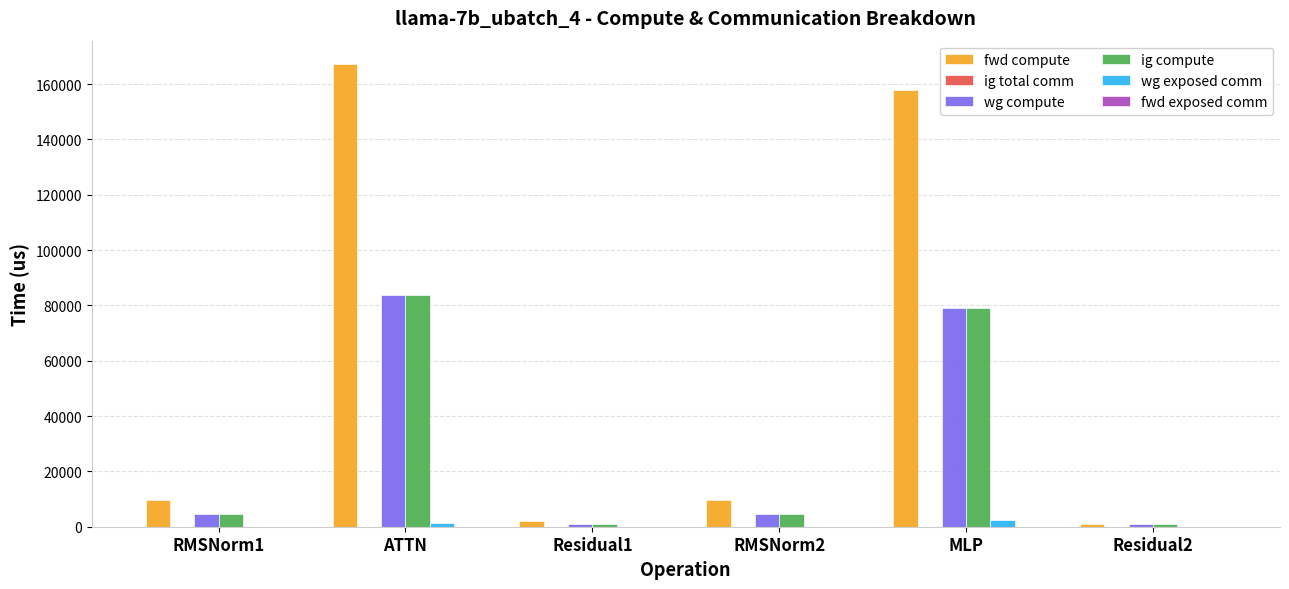

What is the greatest value displayed?

167347.8